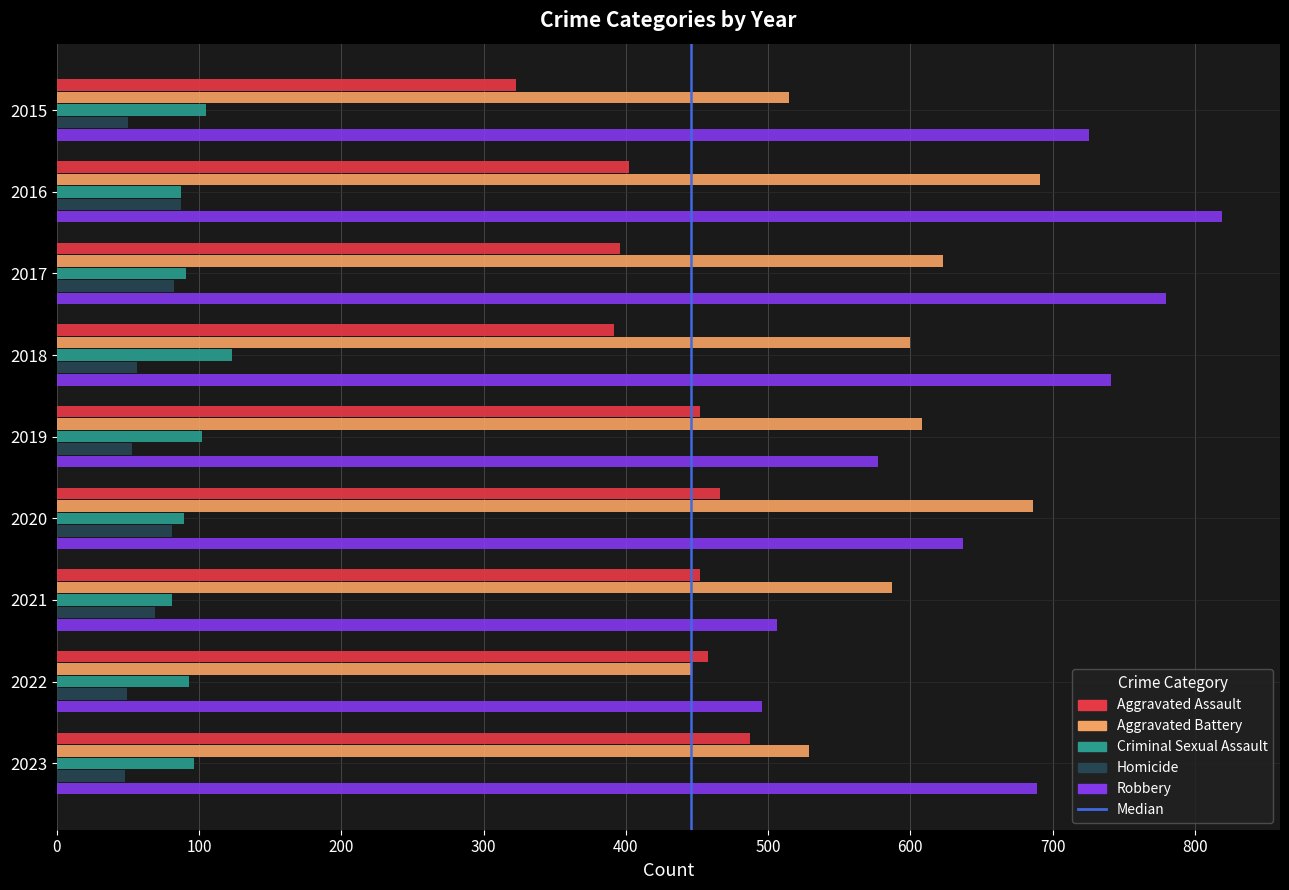

The Aggravated Assault series shows 180 at 2021. True or false?

False